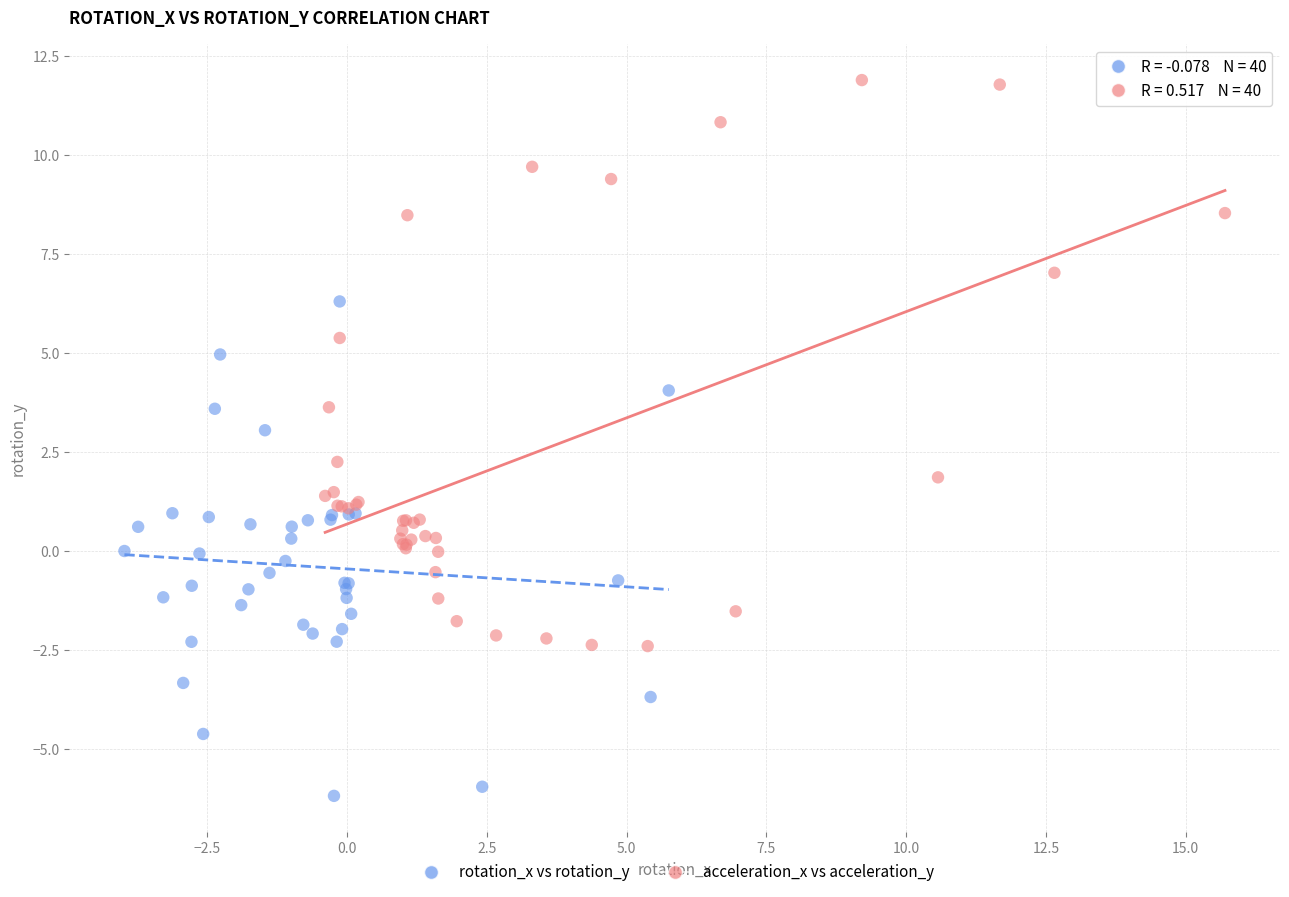

Which series reaches the minimum Y coordinate?

rotation_x vs rotation_y